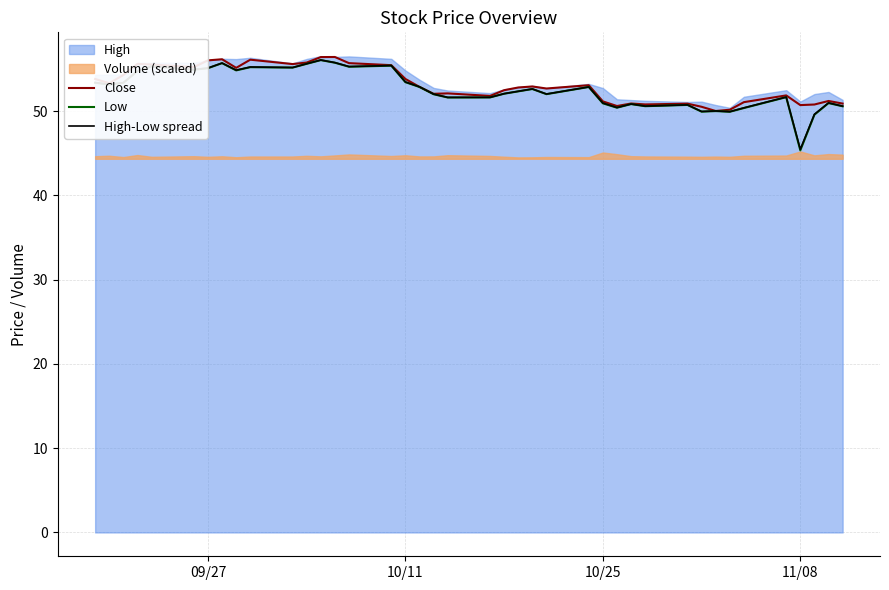

What is the maximum value for Close?

56.4